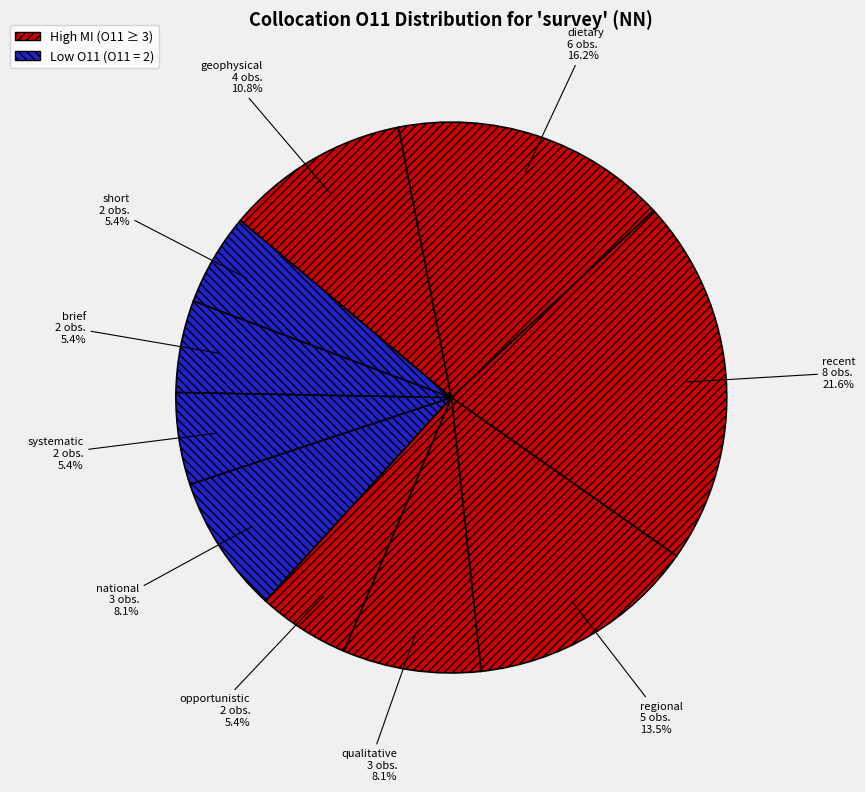

Which category has the biggest portion of the pie?

recent